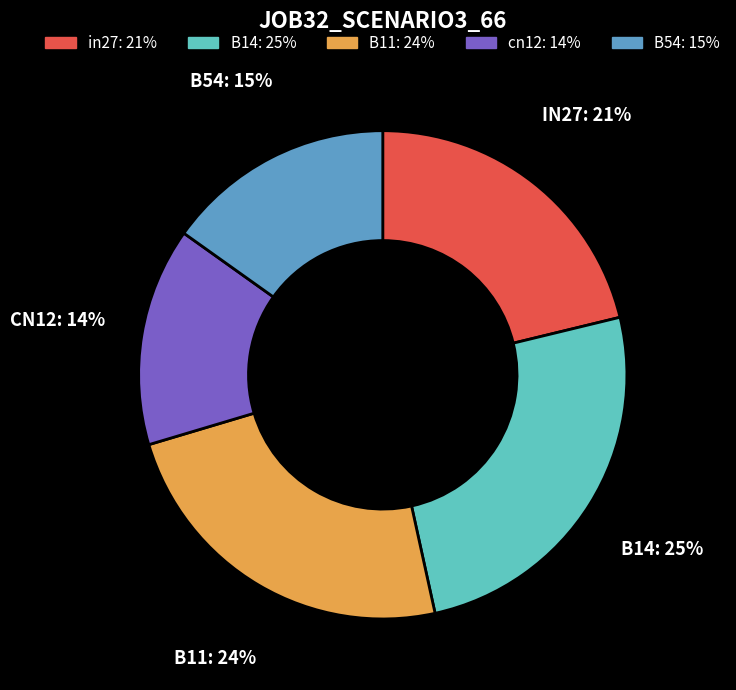

Does any single category account for the majority?

No